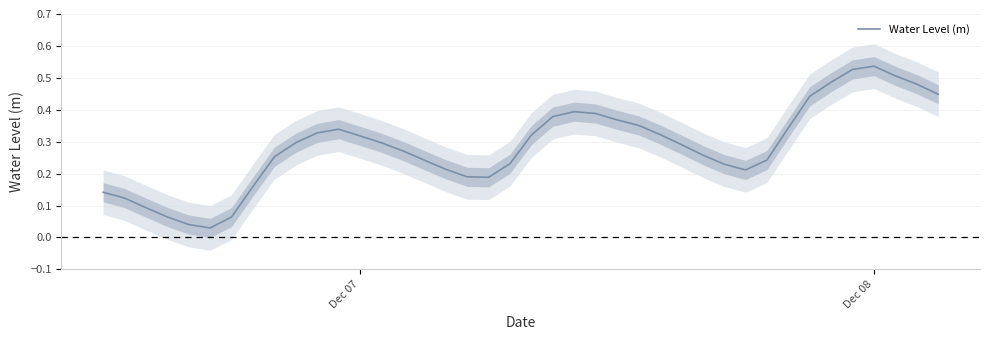

What is the average value?

0.3